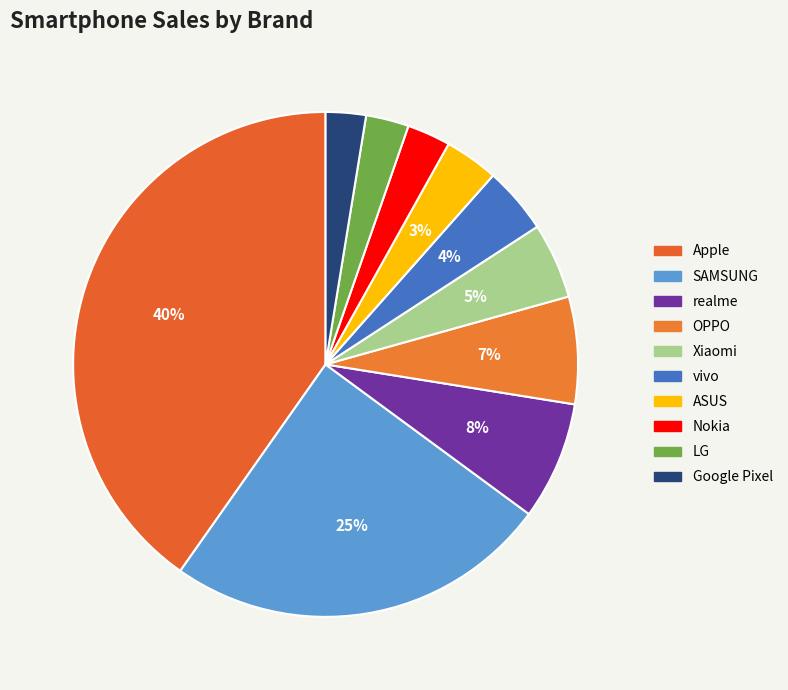

Do Google Pixel and Apple together represent more than half of the pie?

No